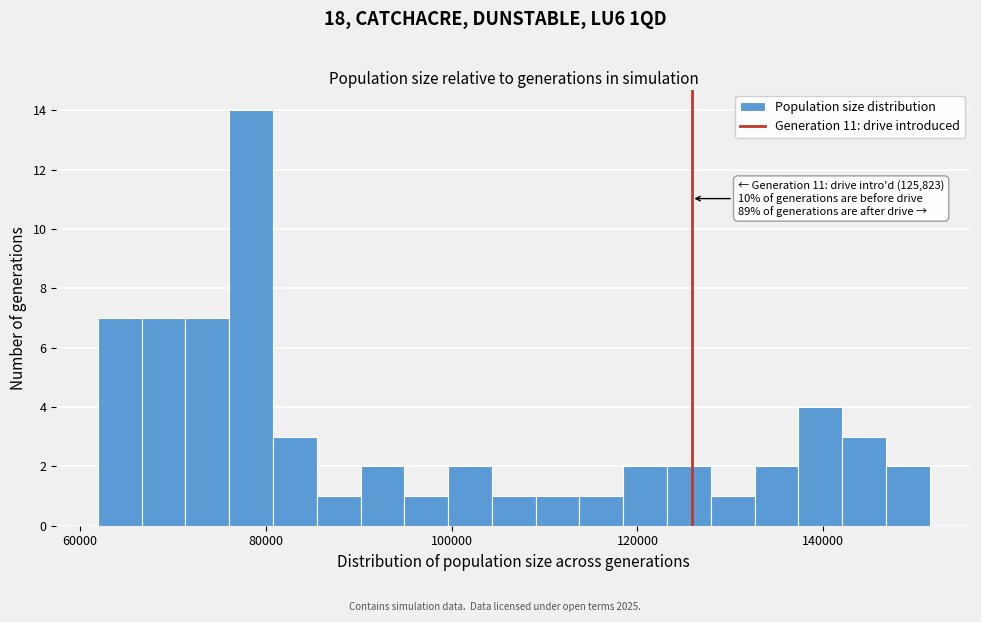

Around what value on the x-axis is the tallest bar? Give the approximate position of its centre, as read against the axis.

78000